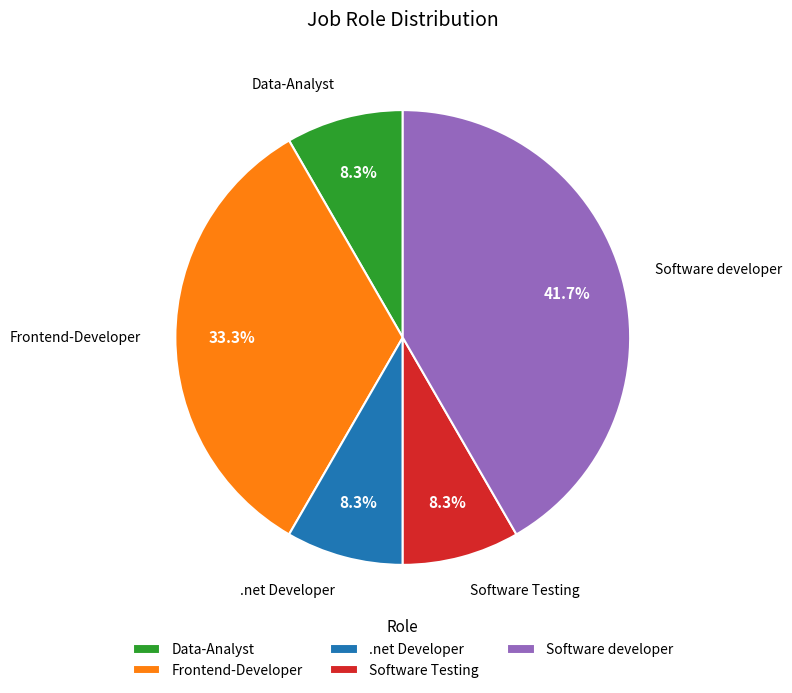

Does Data-Analyst represent more than half of the total?

No